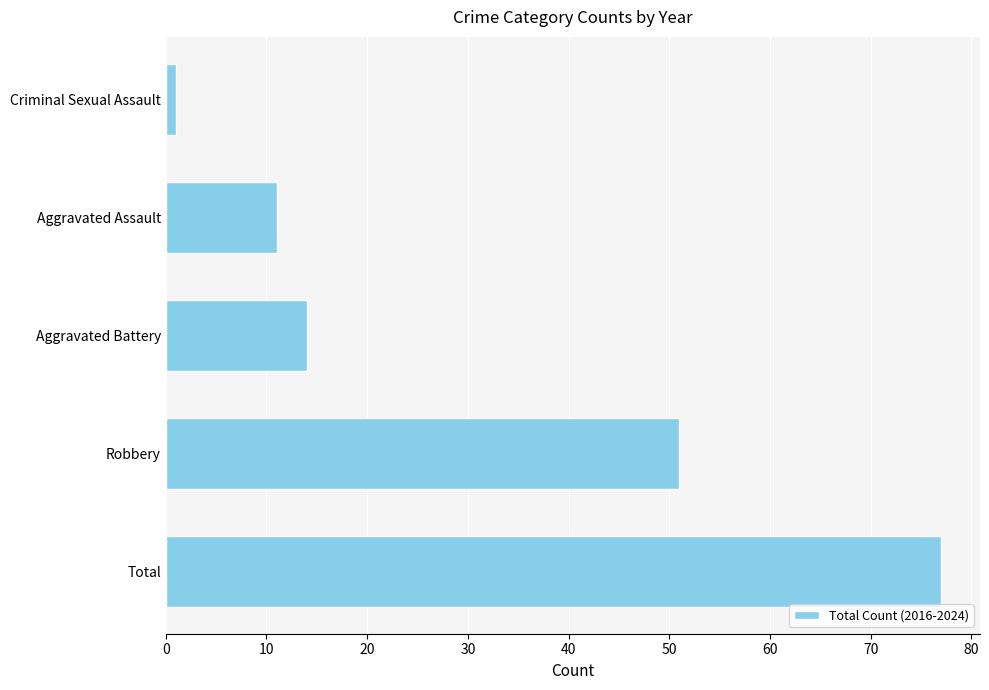

Between Aggravated Assault and Aggravated Battery, which is larger?

Aggravated Battery